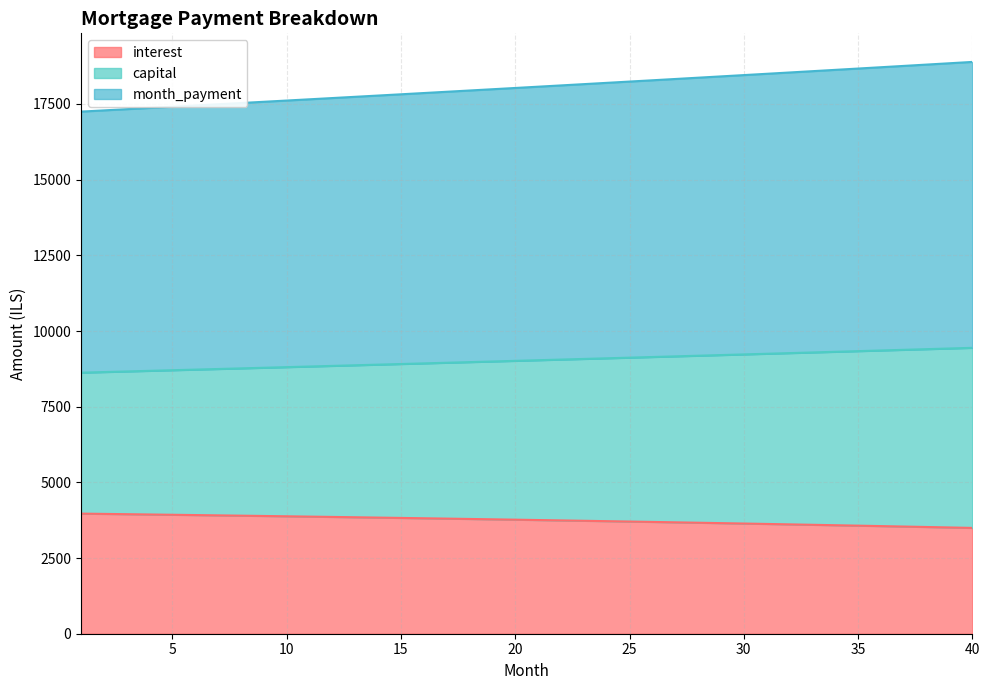

Reading right to left, transcribe all the data shown in this chart.

interest: 40=3495.6	39=3510.9	38=3526.0	37=3540.9	36=3555.6	35=3570.1	34=3584.5	33=3598.7	32=3612.7	31=3626.6	30=3640.2	29=3653.7	28=3667.1	27=3680.2	26=3693.2	25=3706.1	24=3718.7	23=3731.2	22=3743.6	21=3755.8	20=3767.8	19=3779.7	18=3791.4	17=3802.9	16=3814.3	15=3825.6	14=3836.7	13=3847.6	12=3858.4	11=3869.1	10=3879.6	9=3889.9	8=3900.1	7=3910.2	6=3920.1	5=3929.9	4=3939.5	3=3949.0	2=3958.4	1=3967.6
capital: 40=9444.8	39=9422.8	38=9400.9	37=9379.0	36=9357.2	35=9335.4	34=9313.7	33=9292.0	32=9270.3	31=9248.8	30=9227.2	29=9205.7	28=9184.3	27=9162.9	26=9141.6	25=9120.3	24=9099.1	23=9077.9	22=9056.8	21=9035.7	20=9014.7	19=8993.7	18=8972.7	17=8951.9	16=8931.0	15=8910.2	14=8889.5	13=8868.8	12=8848.1	11=8827.5	10=8807.0	9=8786.5	8=8766.0	7=8745.6	6=8725.3	5=8705.0	4=8684.7	3=8664.5	2=8644.3	1=8624.2
month_payment: 40=18889.6	39=18845.6	38=18801.8	37=18758.0	36=18714.3	35=18670.8	34=18627.3	33=18583.9	32=18540.7	31=18497.5	30=18454.5	29=18411.5	28=18368.6	27=18325.9	26=18283.2	25=18240.7	24=18198.2	23=18155.8	22=18113.6	21=18071.4	20=18029.3	19=17987.4	18=17945.5	17=17903.7	16=17862.0	15=17820.5	14=17779.0	13=17737.6	12=17696.3	11=17655.1	10=17614.0	9=17573.0	8=17532.1	7=17491.3	6=17450.6	5=17409.9	4=17369.4	3=17329.0	2=17288.6	1=17248.4